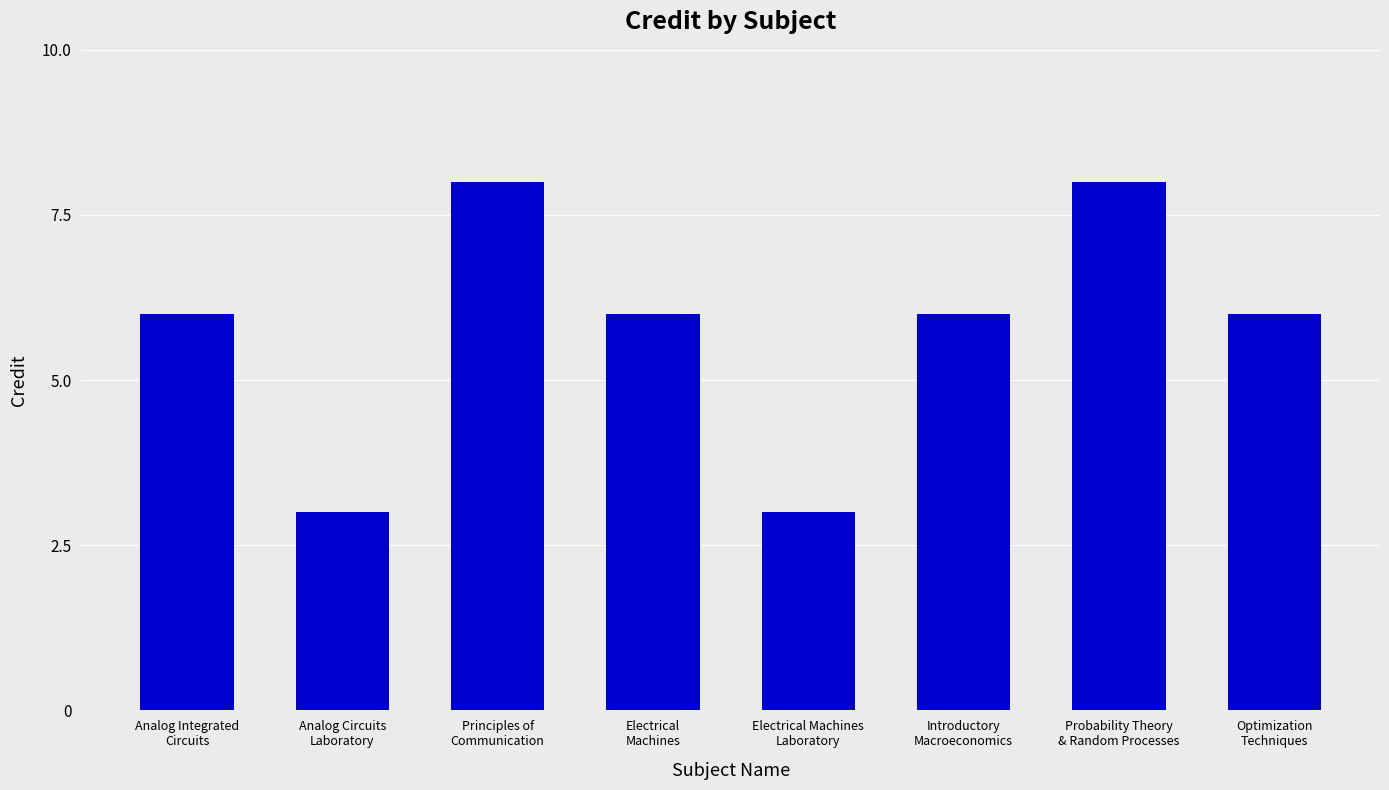

What is the label of the 4th bar from the left?

Electrical
Machines